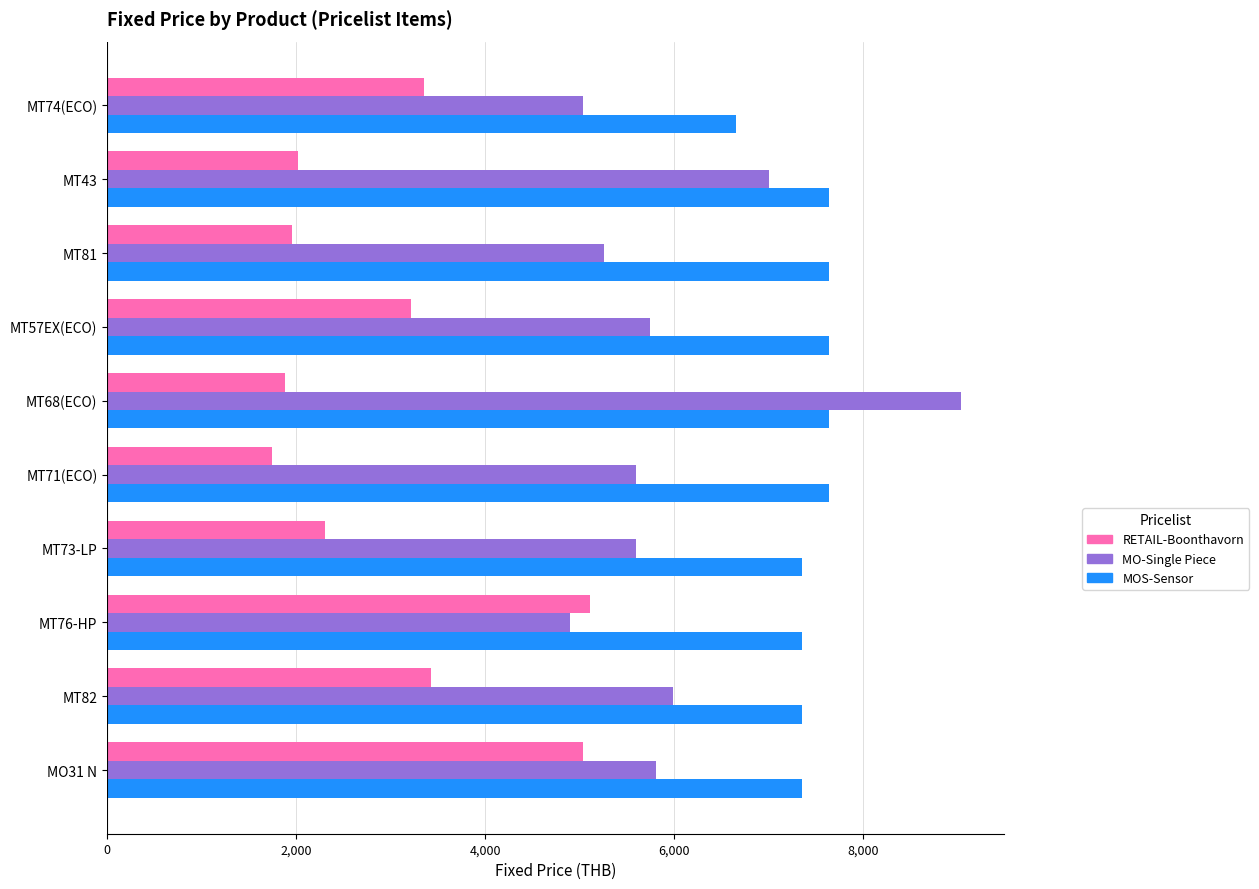

Is the value of RETAIL-Boonthavorn at MT57EX(ECO) greater than the value of MO-Single Piece at MT76-HP?

No